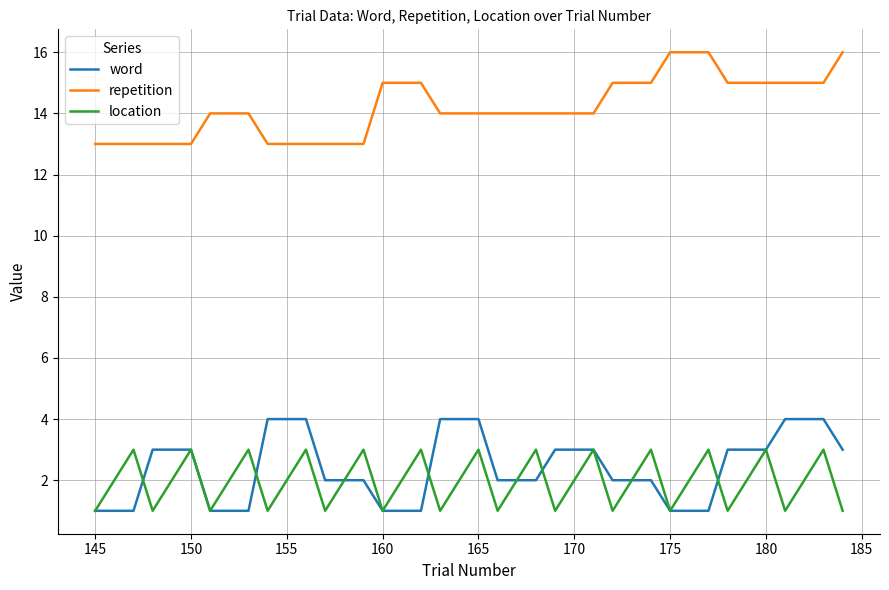

True or false: location and repetition intersect in this chart.

False